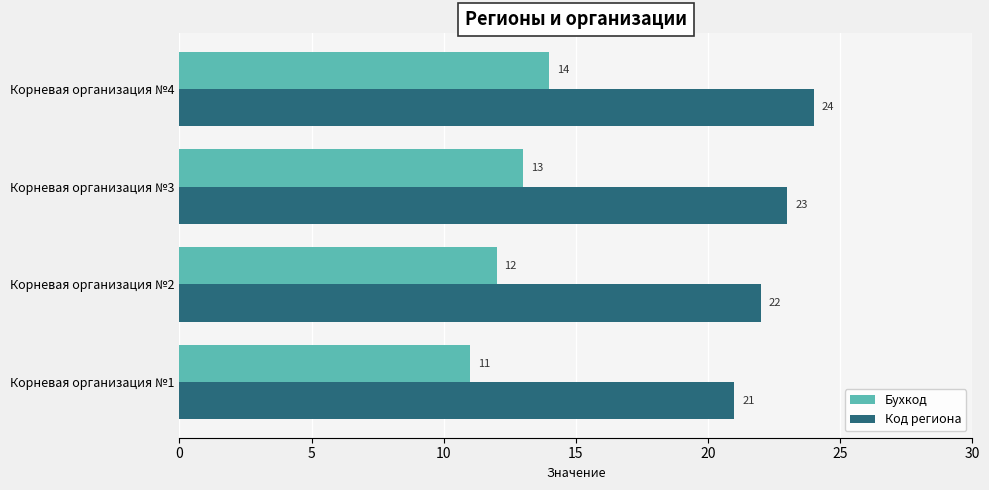

Where is Код региона nearest to the value 22?

Корневая организация №2